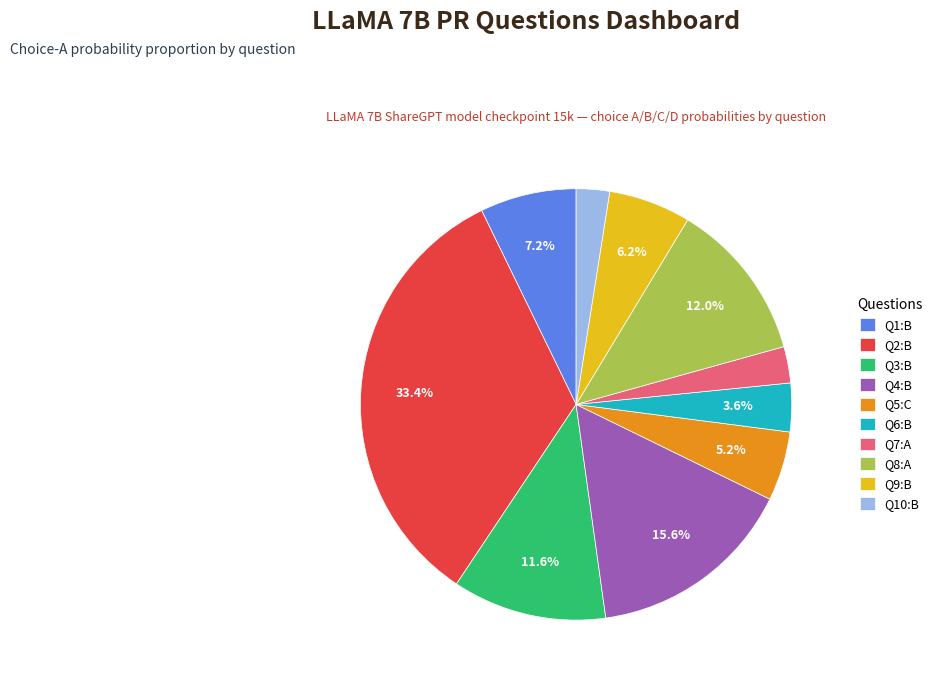

Does Q10:B account for over 50% of the chart?

No